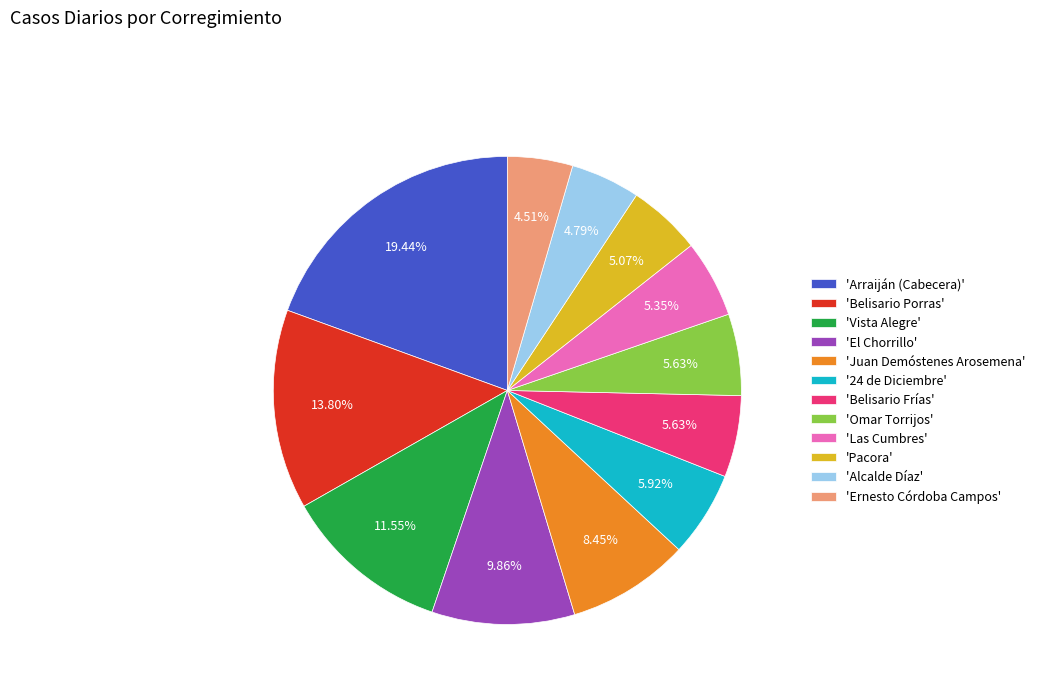

Is 'Pacora' the majority of the pie?

No